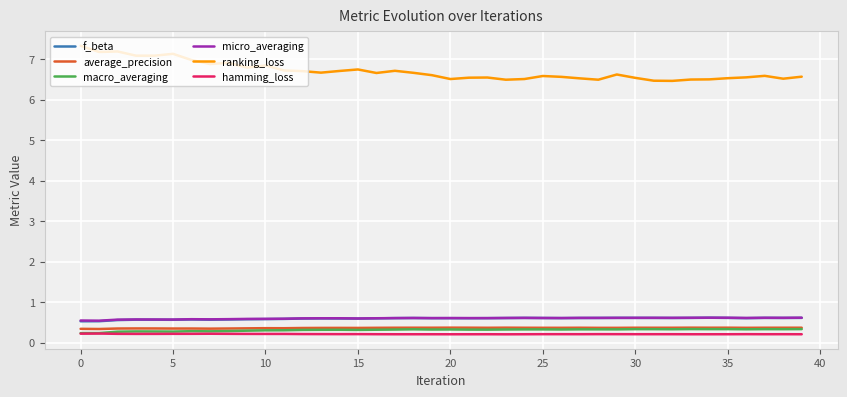

At how many categories does at least one series exceed 1?

40